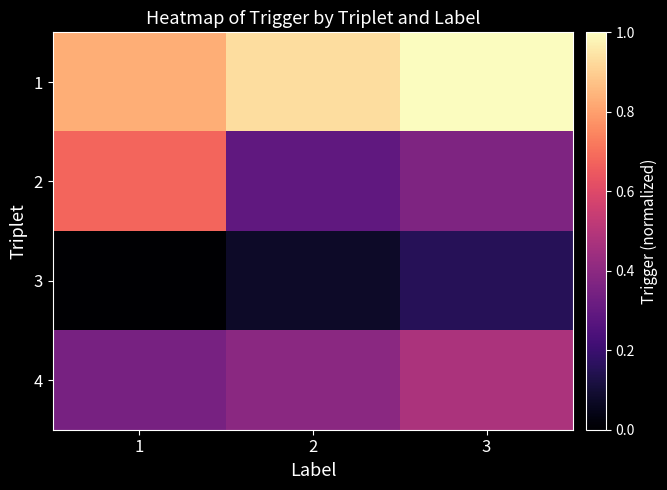

Which has a higher value, 1 or 2?

2